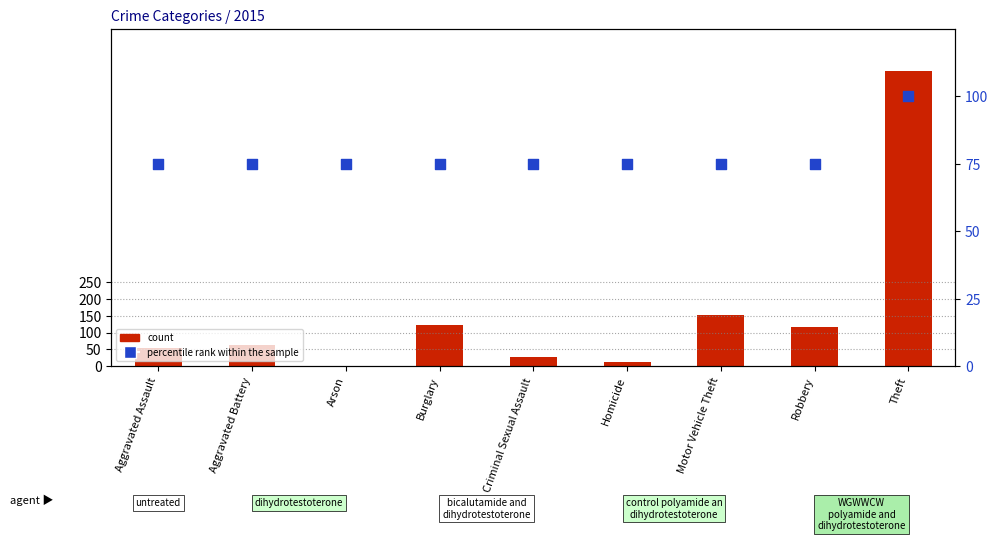

At how many categories does at least one series exceed 209?

1